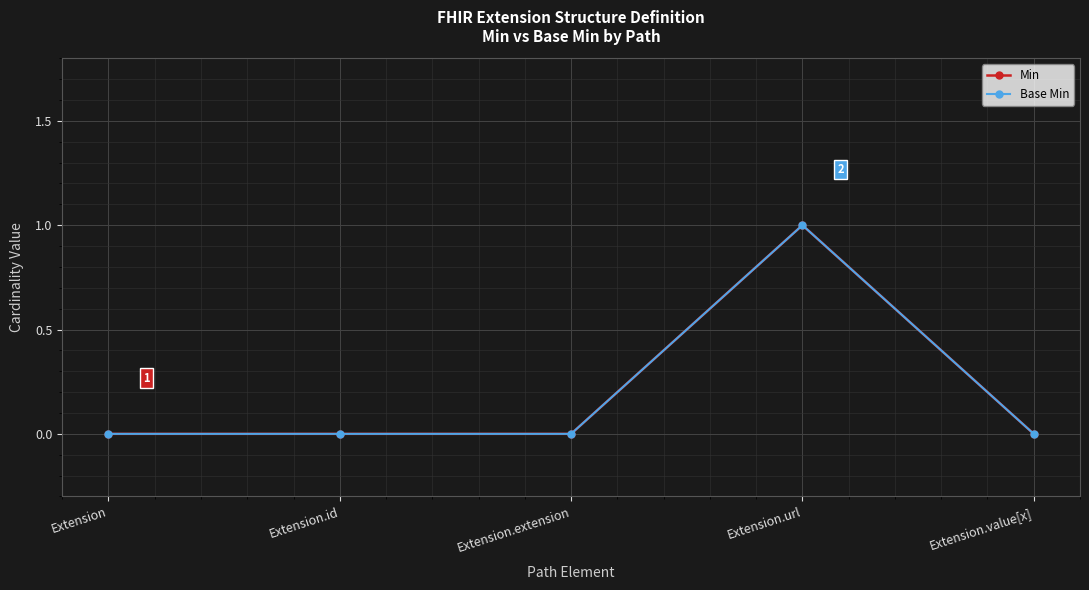

How many lines are shown in the chart?

2